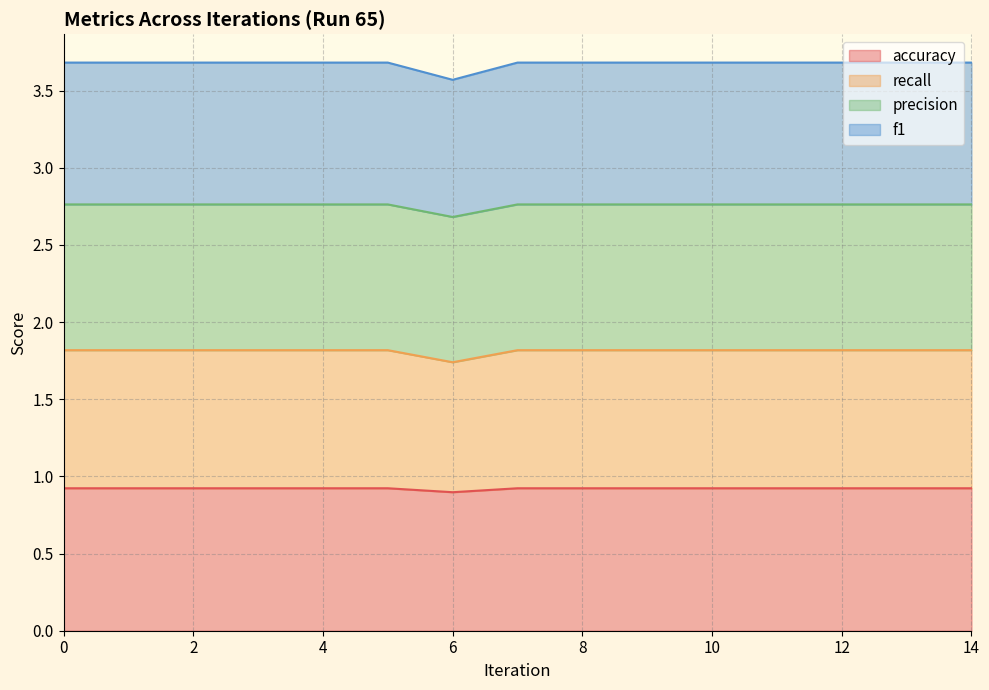

Is it true that accuracy equals 1.3 at 4?

False